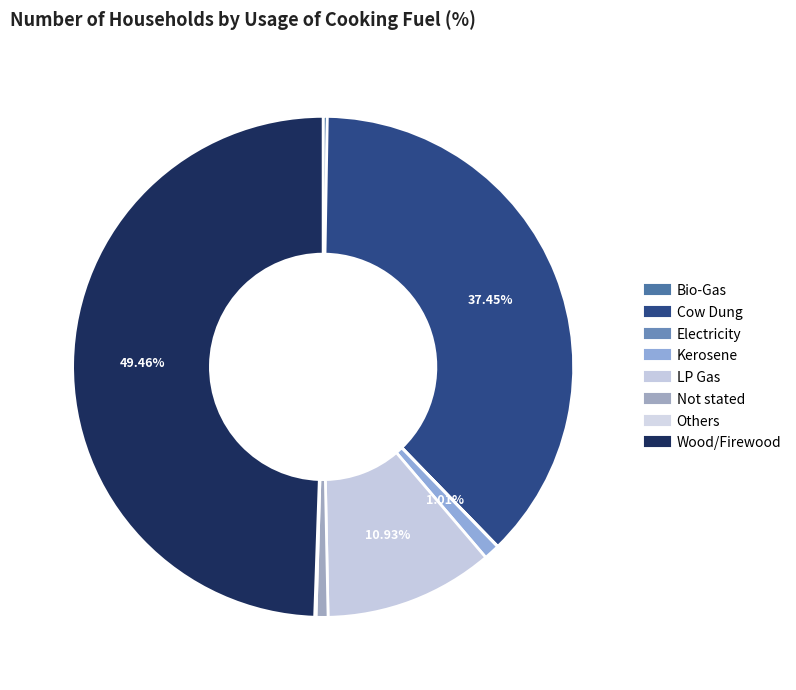

Is there any slice that represents more than half of the pie?

No